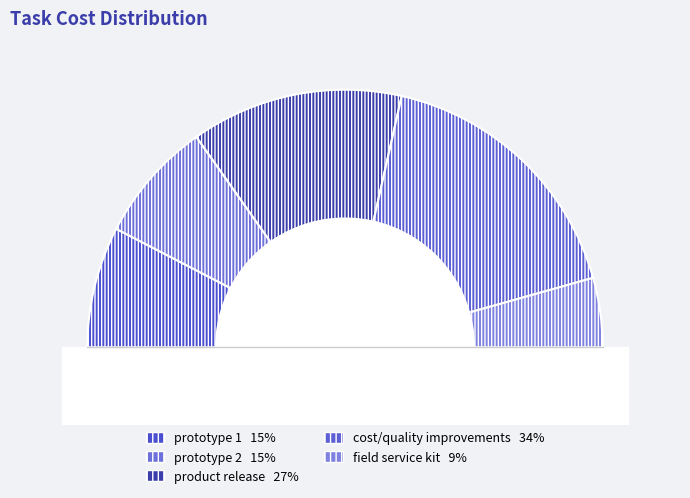

Approximately how many times larger is the value at prototype 1 compared to prototype 2?

1.0